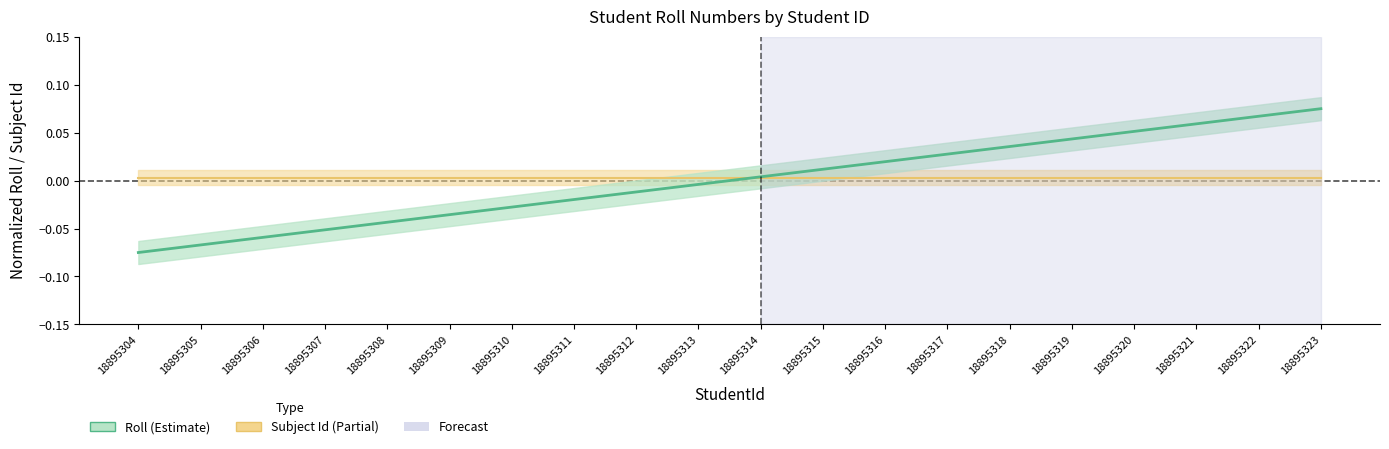

Reading left to right, extract all data points from this chart.

Subject Id line: 18895304=0.0	18895305=0.0	18895306=0.0	18895307=0.0	18895308=0.0	18895309=0.0	18895310=0.0	18895311=0.0	18895312=0.0	18895313=0.0	18895314=0.0	18895315=0.0	18895316=0.0	18895317=0.0	18895318=0.0	18895319=0.0	18895320=0.0	18895321=0.0	18895322=0.0	18895323=0.0
Roll line: 18895304=-0.1	18895305=-0.1	18895306=-0.1	18895307=-0.1	18895308=-0.0	18895309=-0.0	18895310=-0.0	18895311=-0.0	18895312=-0.0	18895313=-0.0	18895314=0.0	18895315=0.0	18895316=0.0	18895317=0.0	18895318=0.0	18895319=0.0	18895320=0.1	18895321=0.1	18895322=0.1	18895323=0.1